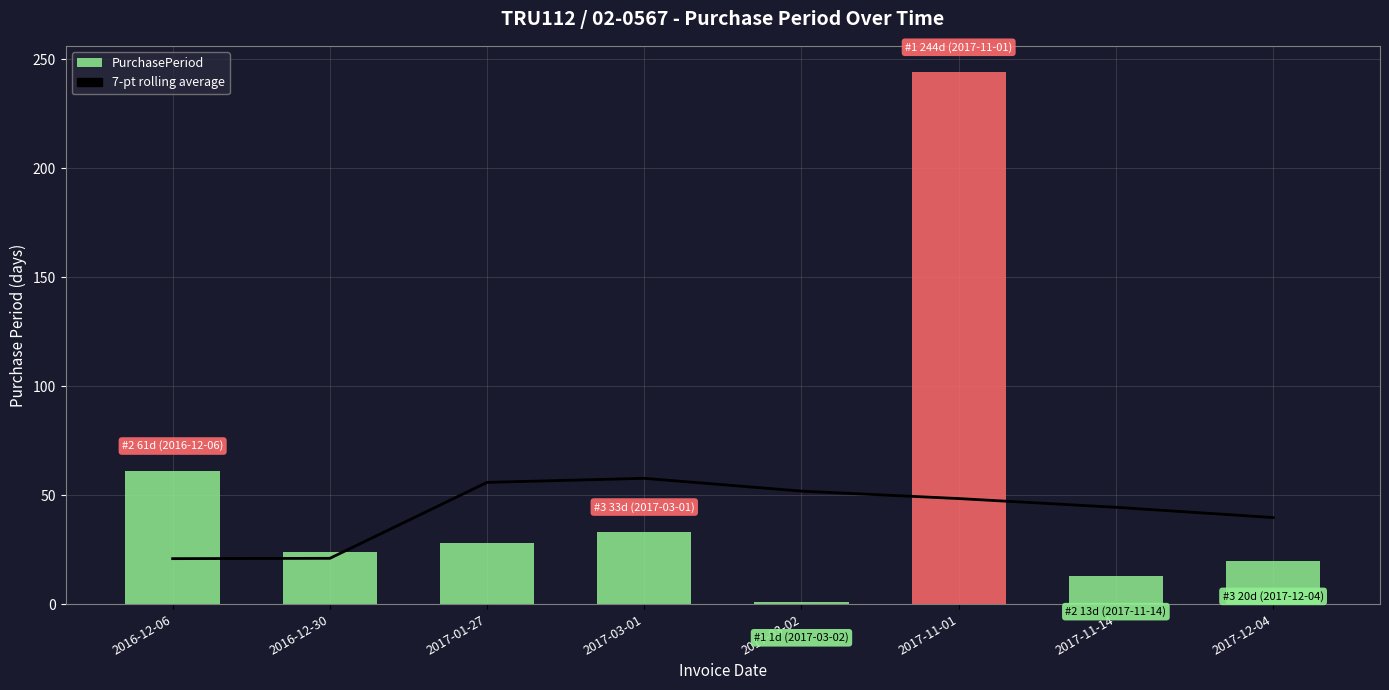

Is it true that PurchasePeriod equals 4.6 at 2017-11-14?

False